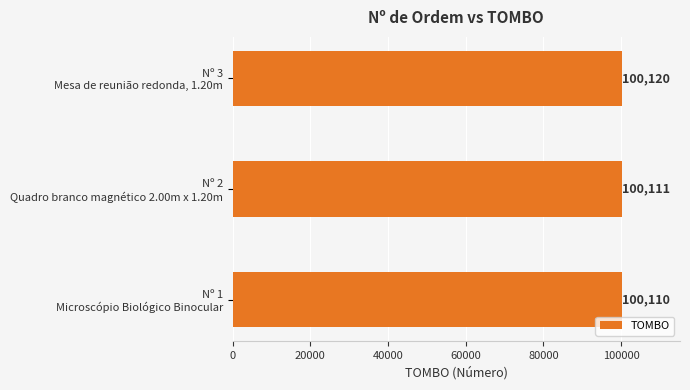

What is the average value?

100114